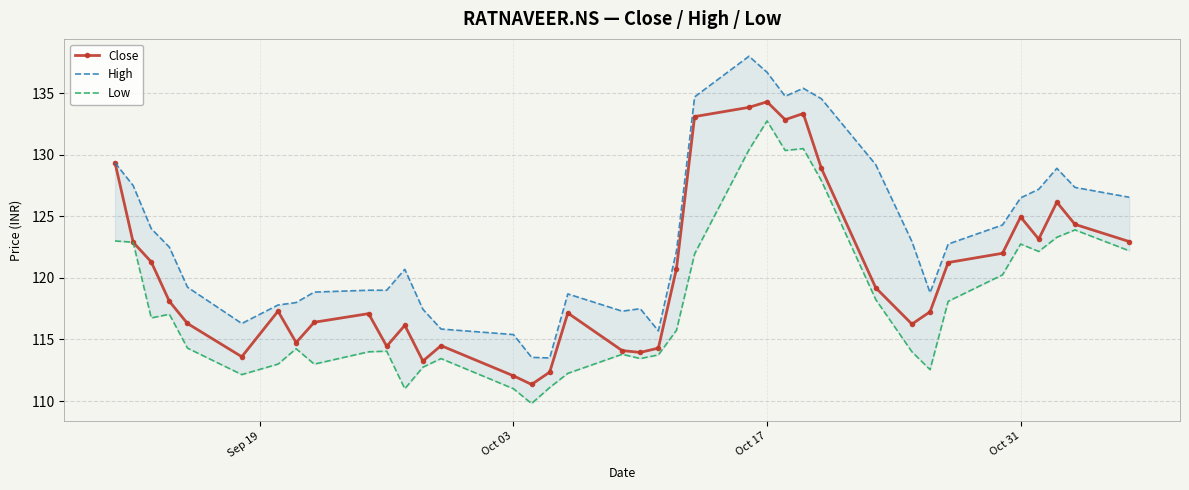

Reading left to right, extract all data points from this chart.

Close: 129.3	122.9	121.3	118.1	116.3	113.6	117.3	114.8	116.4	117.1	114.5	116.2	113.2	114.5	112.0	111.3	112.3	117.2	114.1	114.0	114.3	120.8	133.1	133.8	134.3	132.8	133.3	128.9	119.2	116.2	117.2	121.2	122.0	125.0	123.2	126.2	124.3	123.0
High: 129.3	127.5	124.0	122.5	119.2	116.3	117.8	118.0	118.8	119.0	119.0	120.7	117.5	115.8	115.4	113.5	113.5	118.7	117.3	117.5	115.7	122.2	134.7	138.0	136.7	134.8	135.4	134.6	129.2	123.0	118.8	122.8	124.3	126.5	127.2	128.9	127.3	126.5
Low: 123.0	122.9	116.8	117.0	114.3	112.2	113.0	114.2	113.0	114.0	114.0	111.0	112.8	113.5	111.0	109.8	111.1	112.2	113.8	113.5	113.8	115.8	122.0	130.4	132.8	130.3	130.5	127.9	118.2	114.0	112.5	118.1	120.2	122.8	122.2	123.3	123.9	122.2